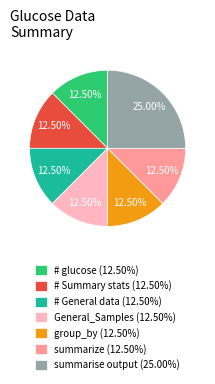

Is there any slice that represents more than half of the pie?

No